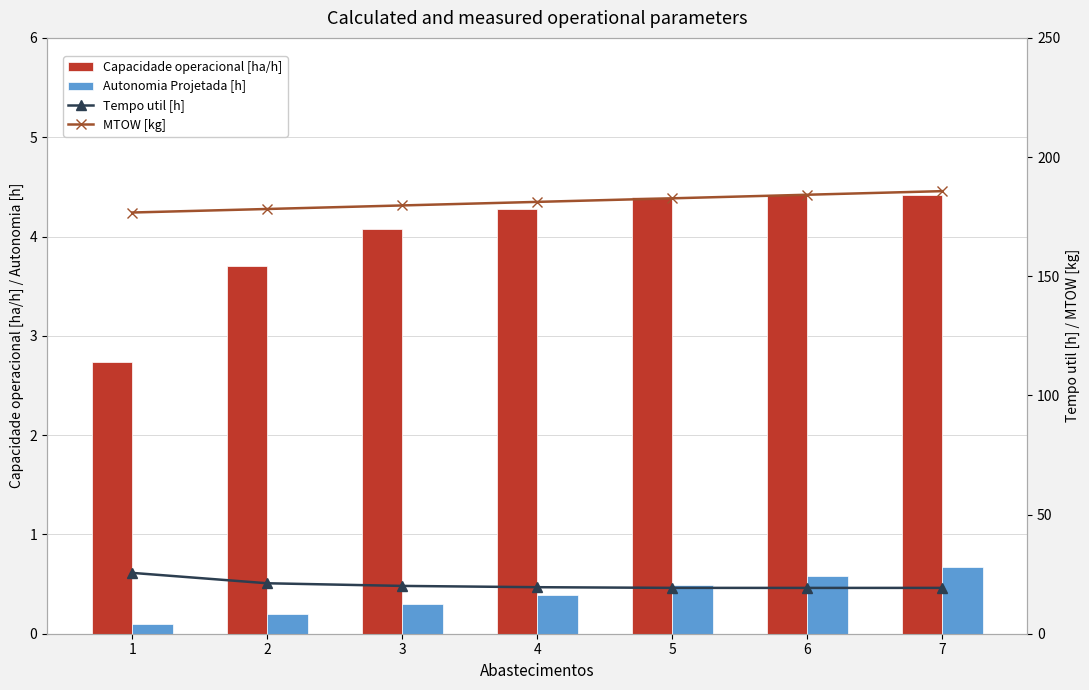

What is the difference between the maximum and minimum values in the MTOW [kg] series?

9.0